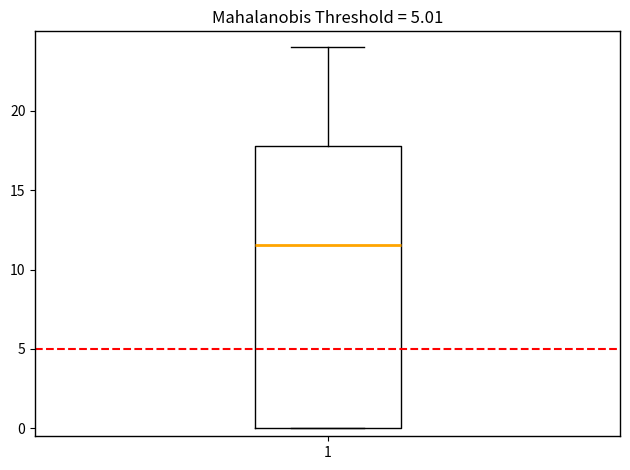

Transcribe this box plot: give where the median line is, the range the box spans, and where the two whiskers end, as read against the y-axis. The values are not printed on the chart, so give them approximately, as read against the axis.

median 11.5, box 0.0 to 18.0, whiskers 0.0 to 24.0